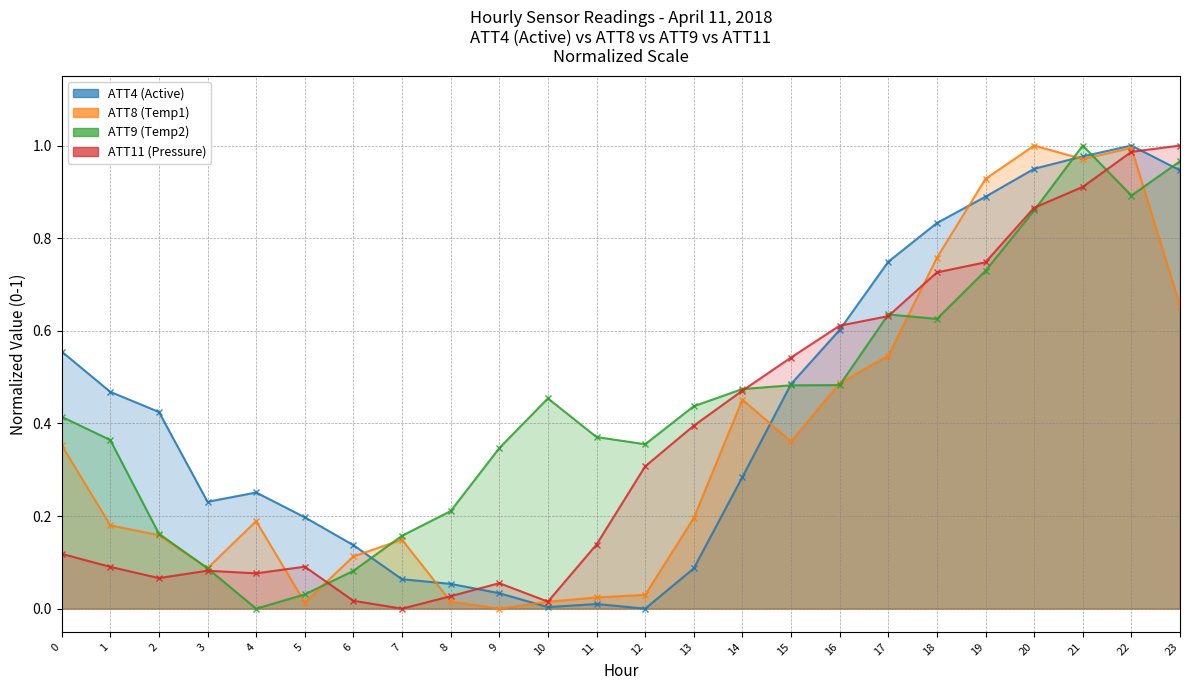

Which series ends up on top after the final intersection of ATT9 (Temp2) and ATT4 (Active)?

ATT9 (Temp2)